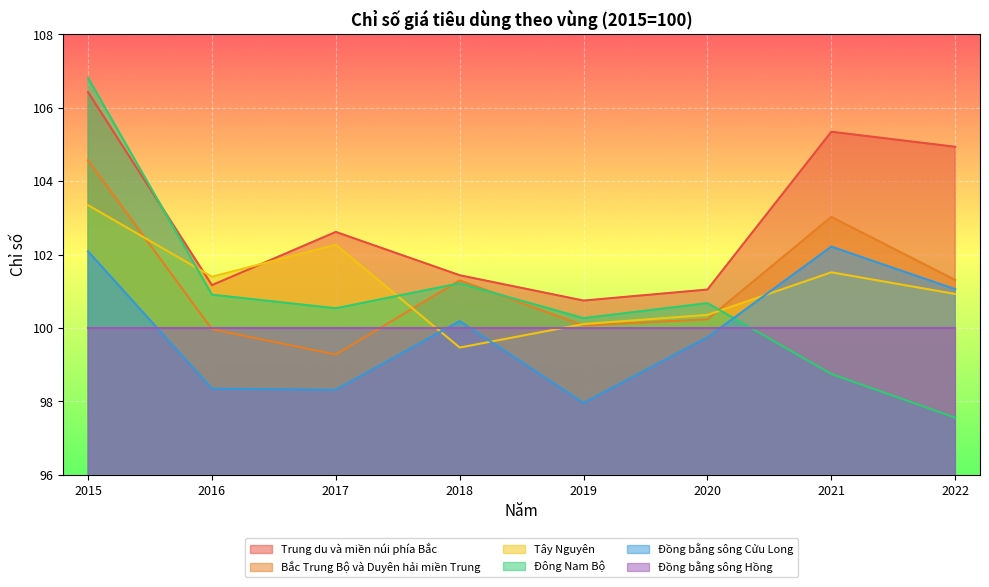

What is the total value across all series at 2017?

603.0